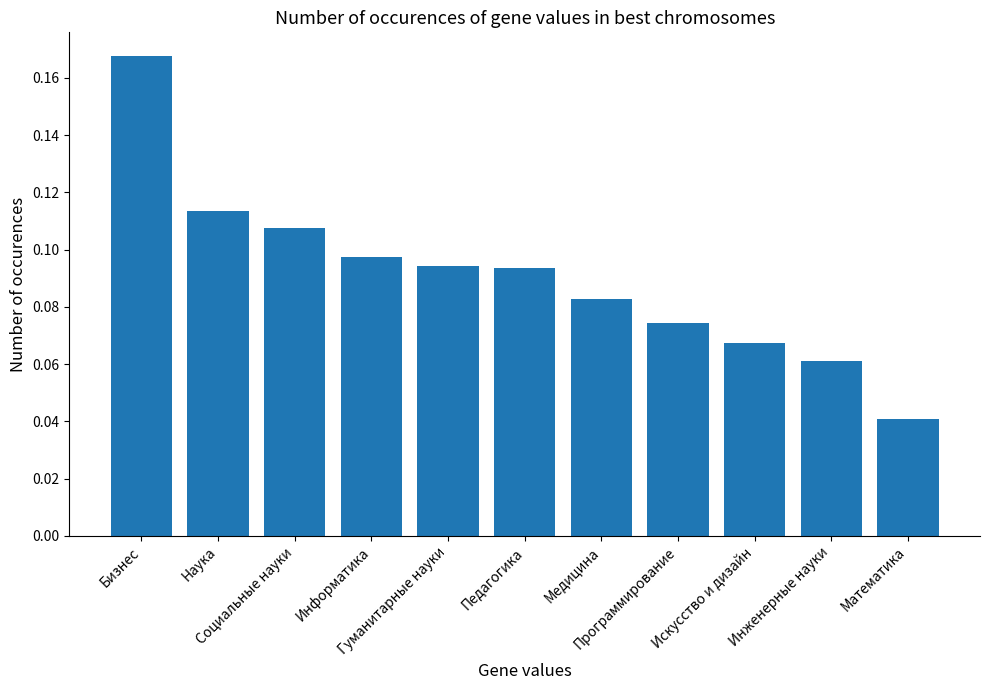

Where is the data nearest to the value 0?

Математика